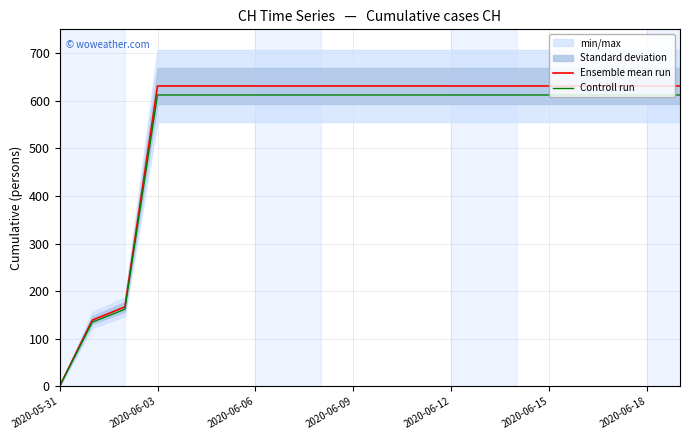

What is the label of the 17th point from the left?

16